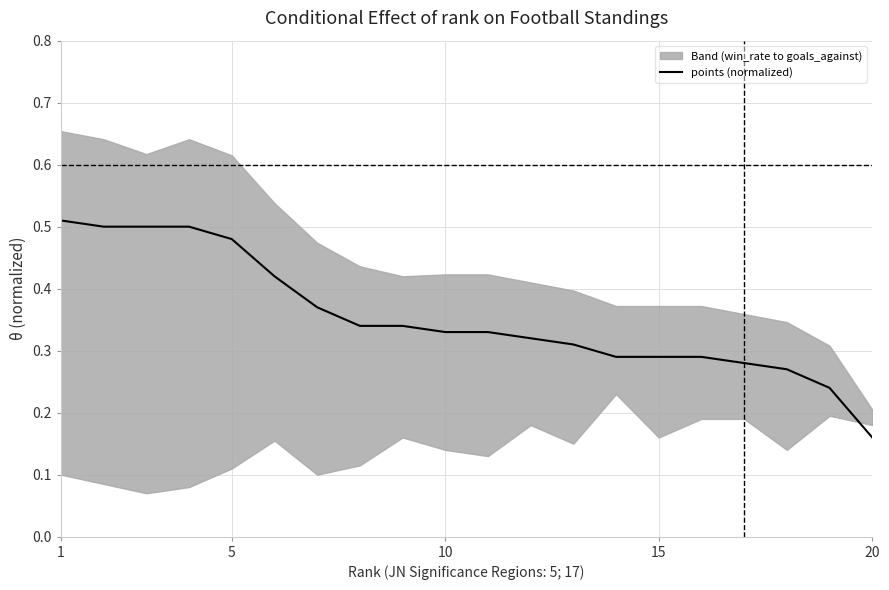

Which category has the lowest value in the points (normalized) series?

20